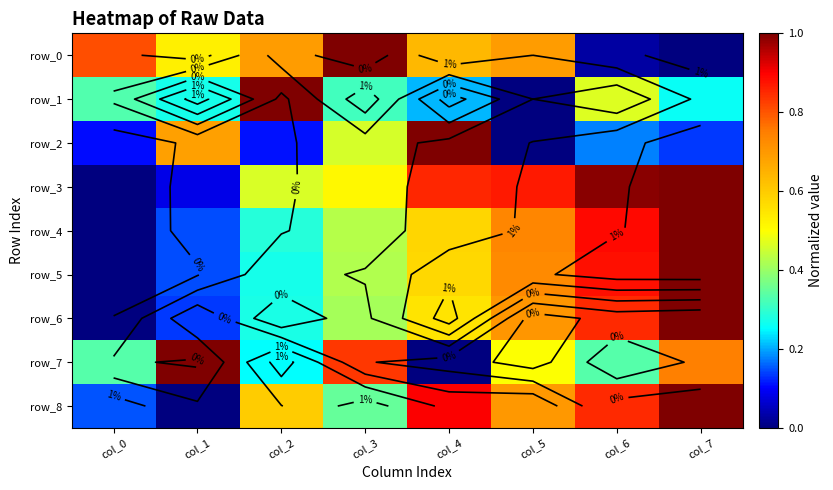

Is it true that row_2 equals 0.7 at col_1?

True